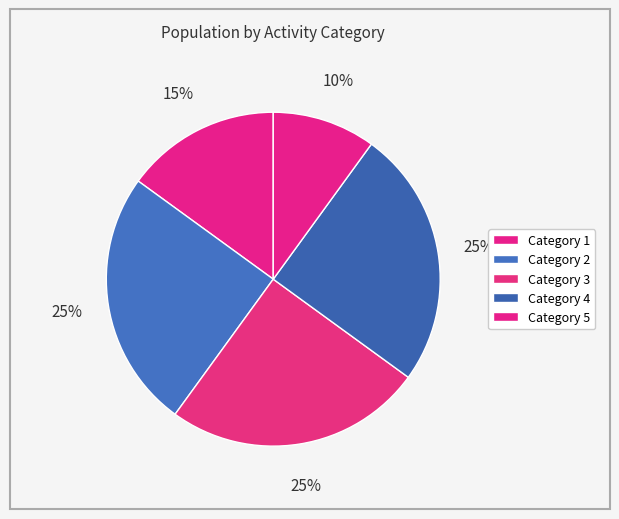

Which category has the smallest portion of the pie?

5